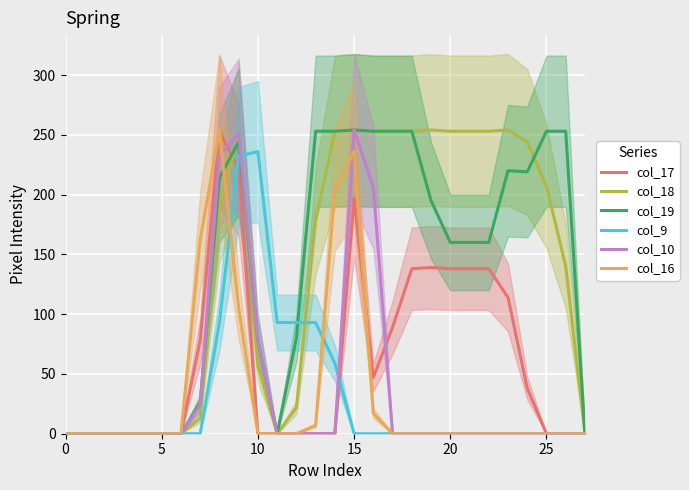

Is the value of col_10 at 14 greater than the value of col_17 at 5?

No